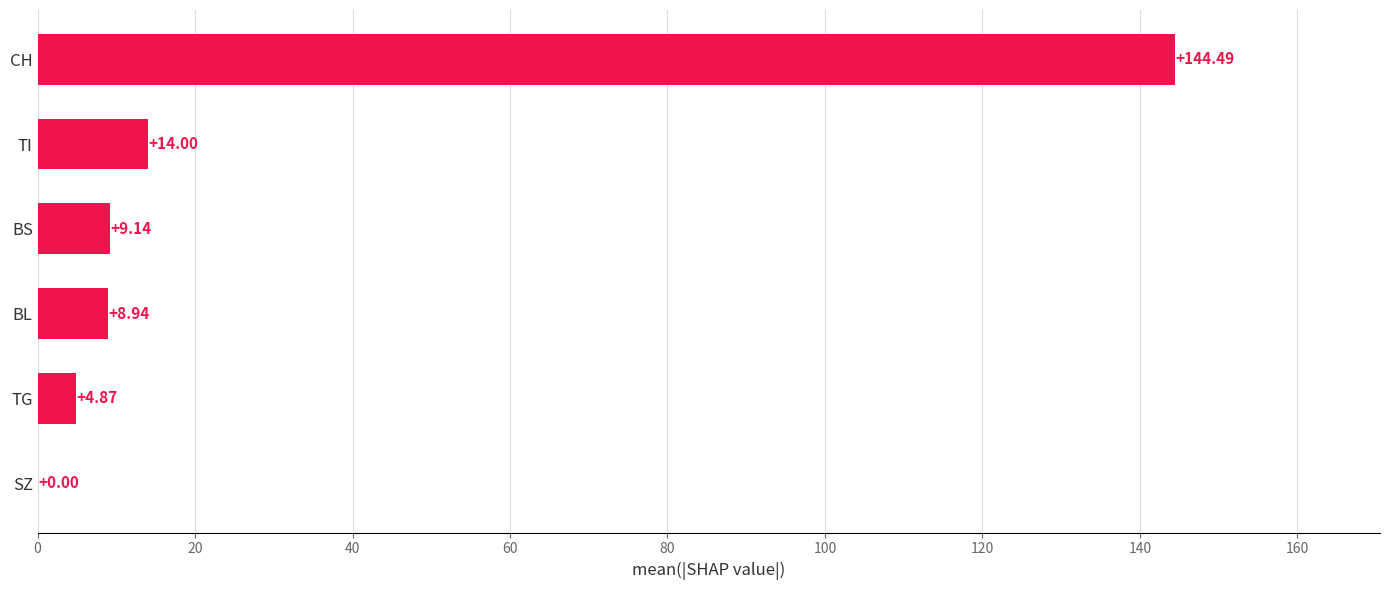

Between BL and TG, which is larger?

BL